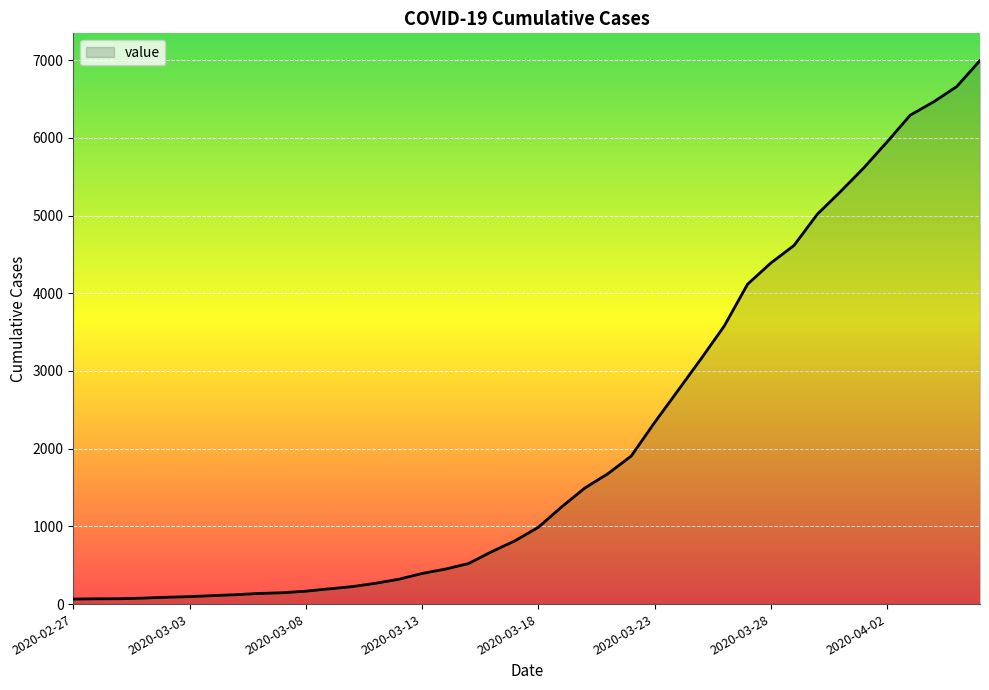

What is the difference between the maximum and minimum values?

6931